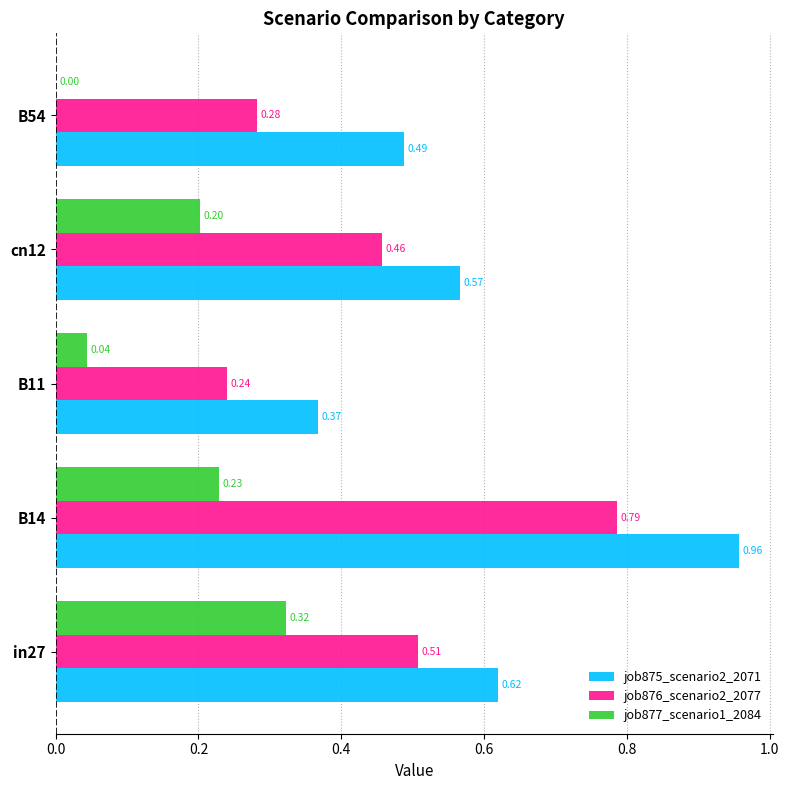

Which series has the largest total across all categories?

job875_scenario2_2071